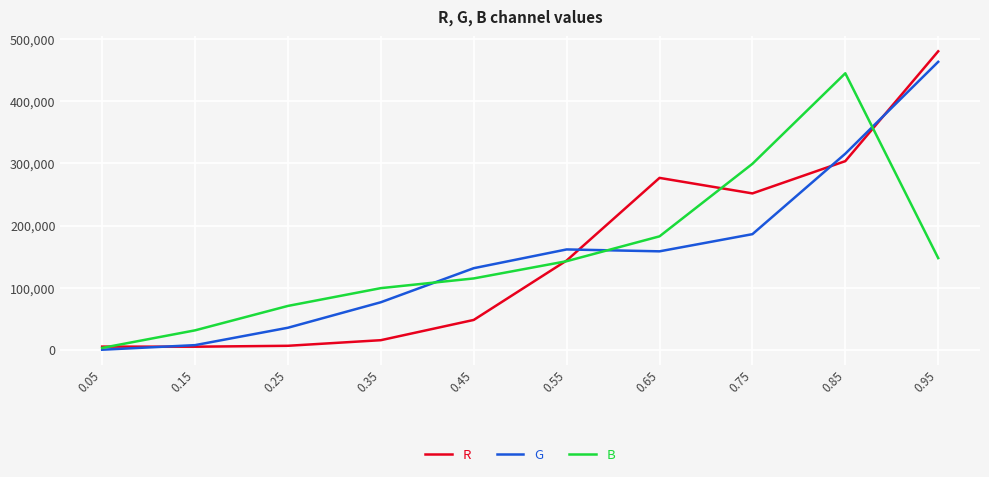

At which label is G closest to 231793?

0.75